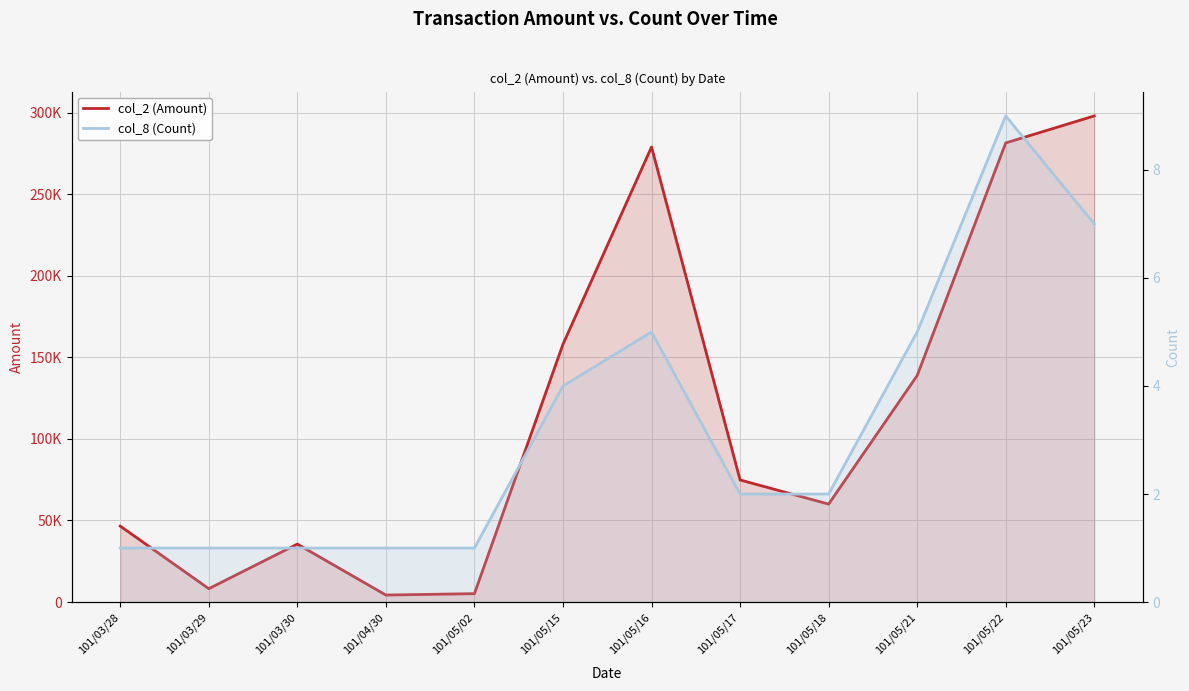

How many lines are shown in the chart?

2